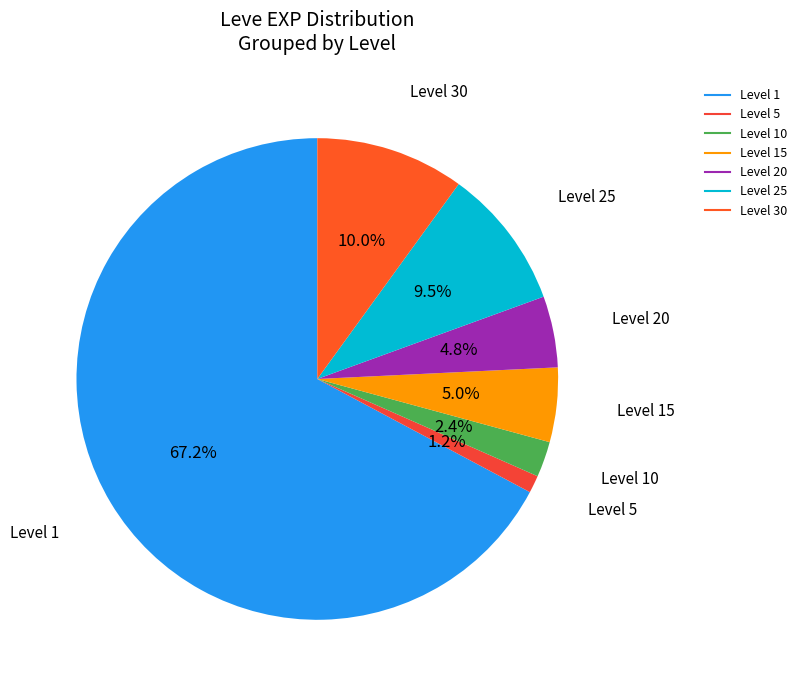

How many slices are in this pie chart?

7